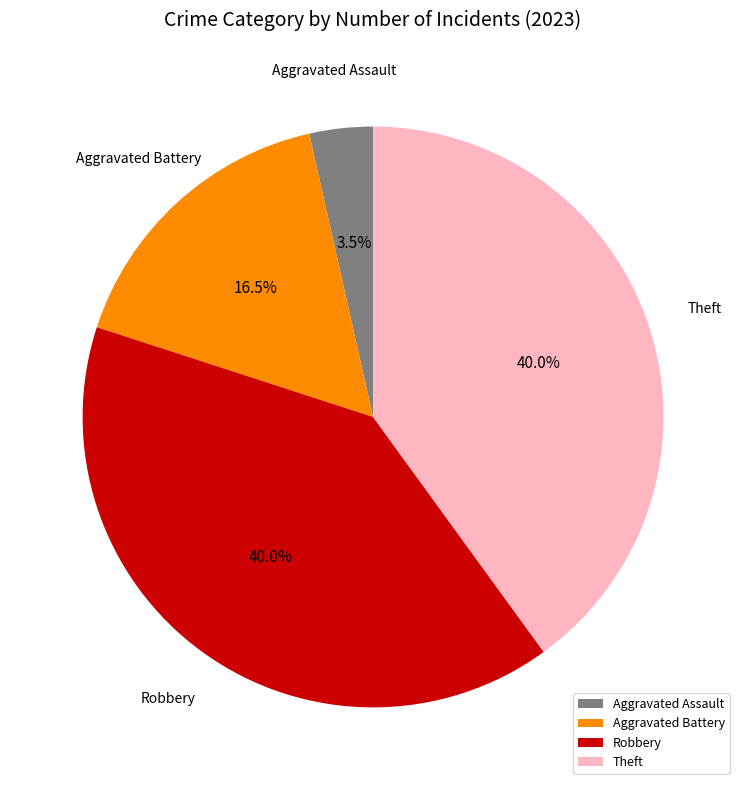

Is the sum of Robbery and Aggravated Battery greater than half?

Yes